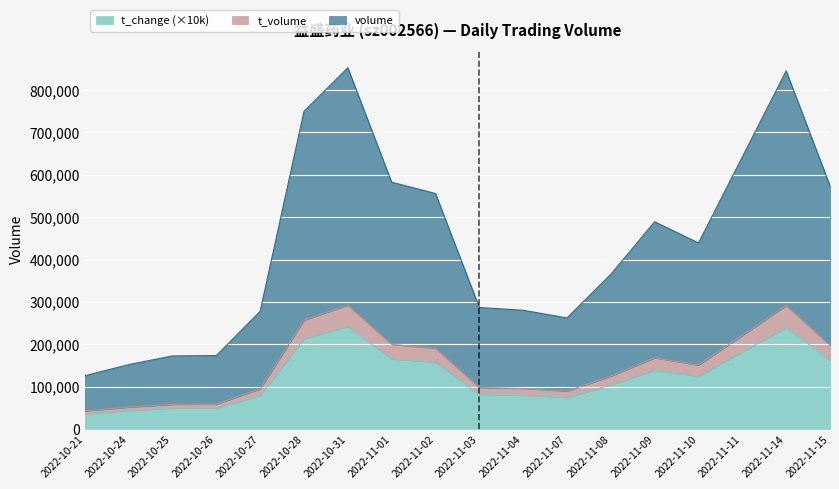

Is it true that t_volume equals 292435.0 at 2022-10-31?

True